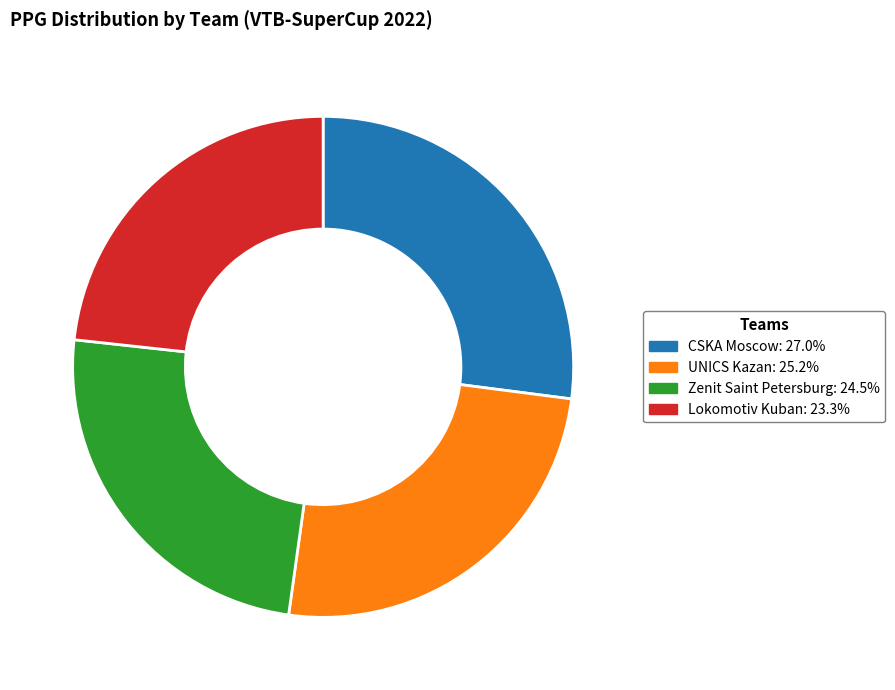

The Zenit Saint Petersburg slice represents 15% of the pie. True or false?

False